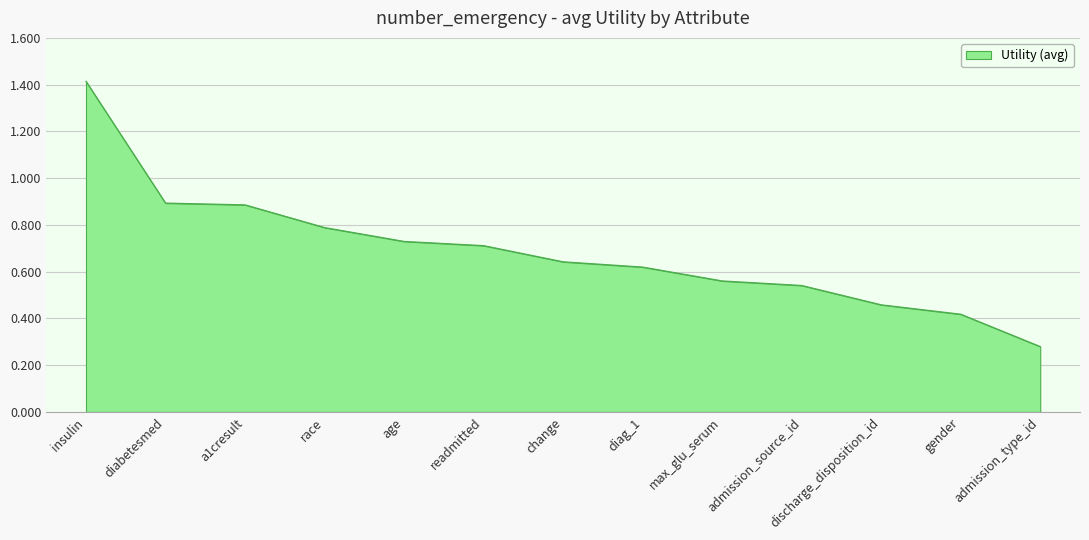

What is the difference between the maximum and minimum values?

1.1